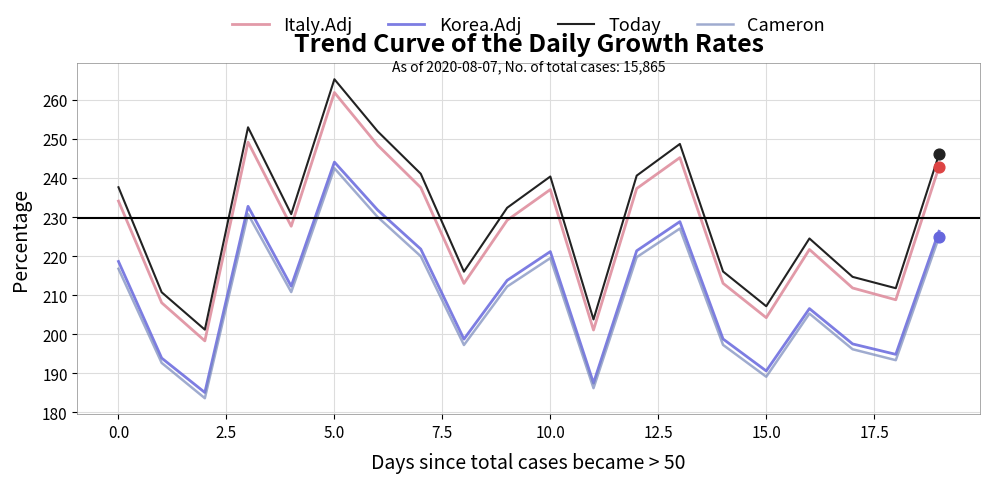

What is the minimum value for Today?

201.2